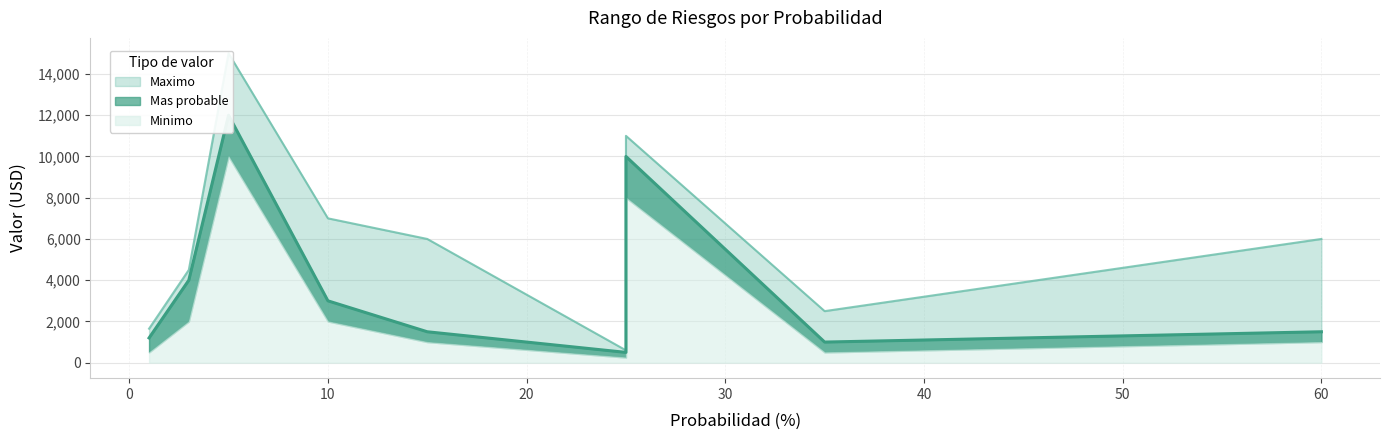

How many data points in Minimo are above 1000?

4